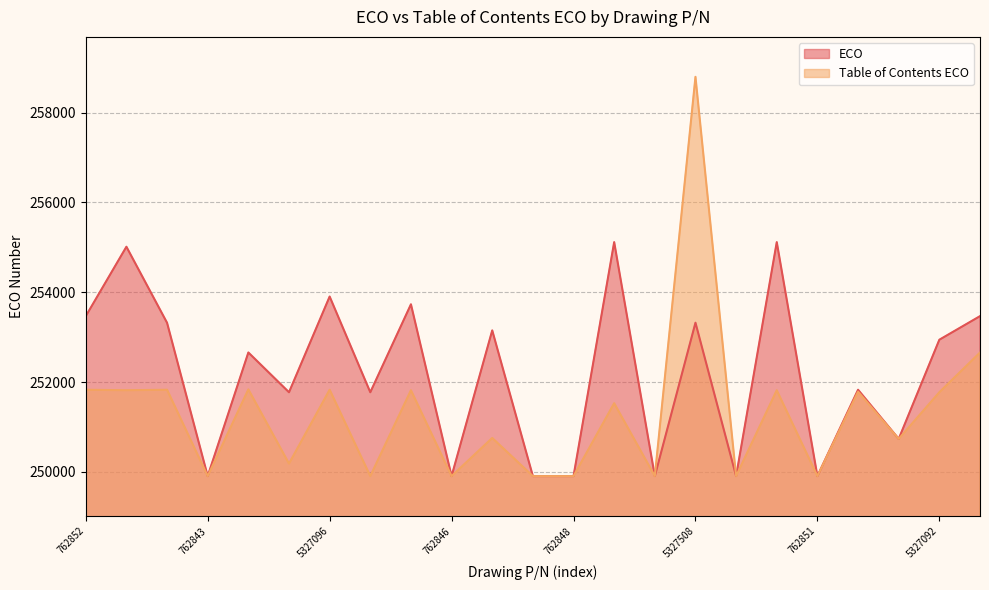

What are all the series names shown in the legend?

ECO, Table of Contents ECO